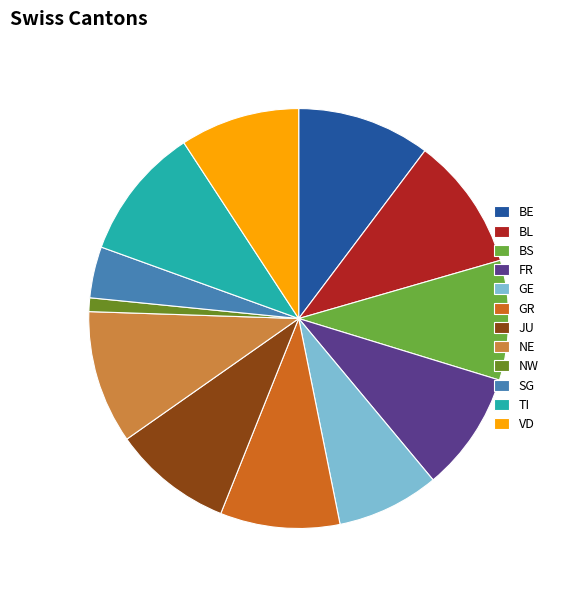

Is there a majority slice in this chart?

No